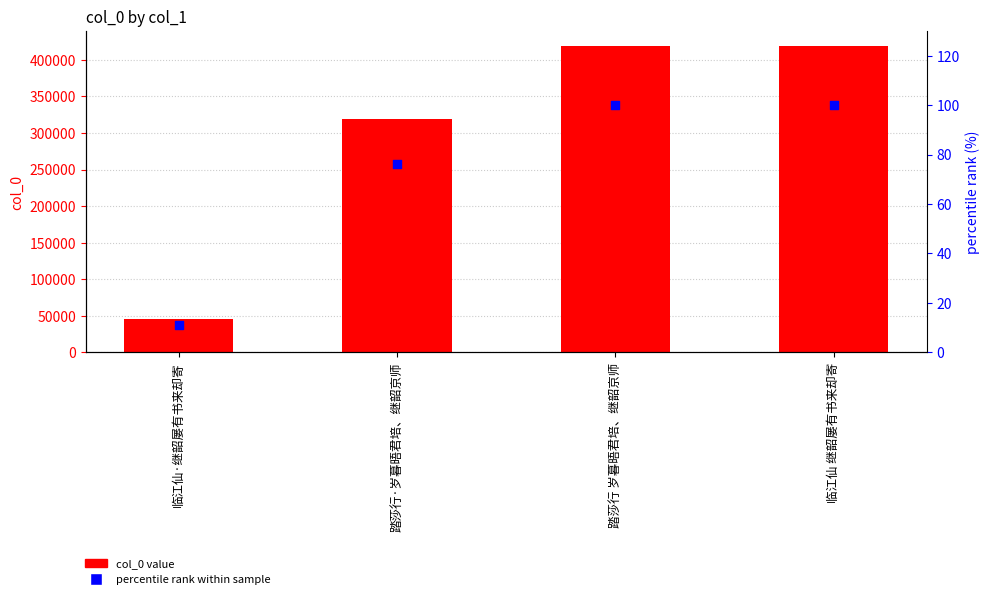

Which series has the largest Y range (max minus min)?

col_0